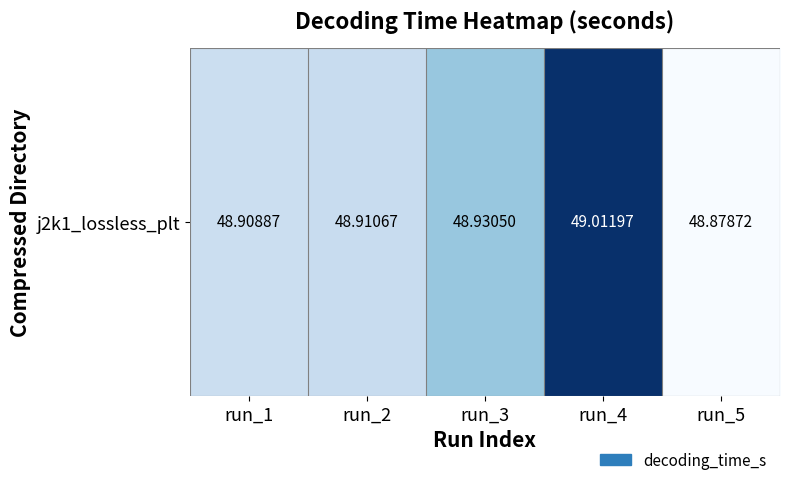

Between run_3 and run_2, which is larger?

run_3